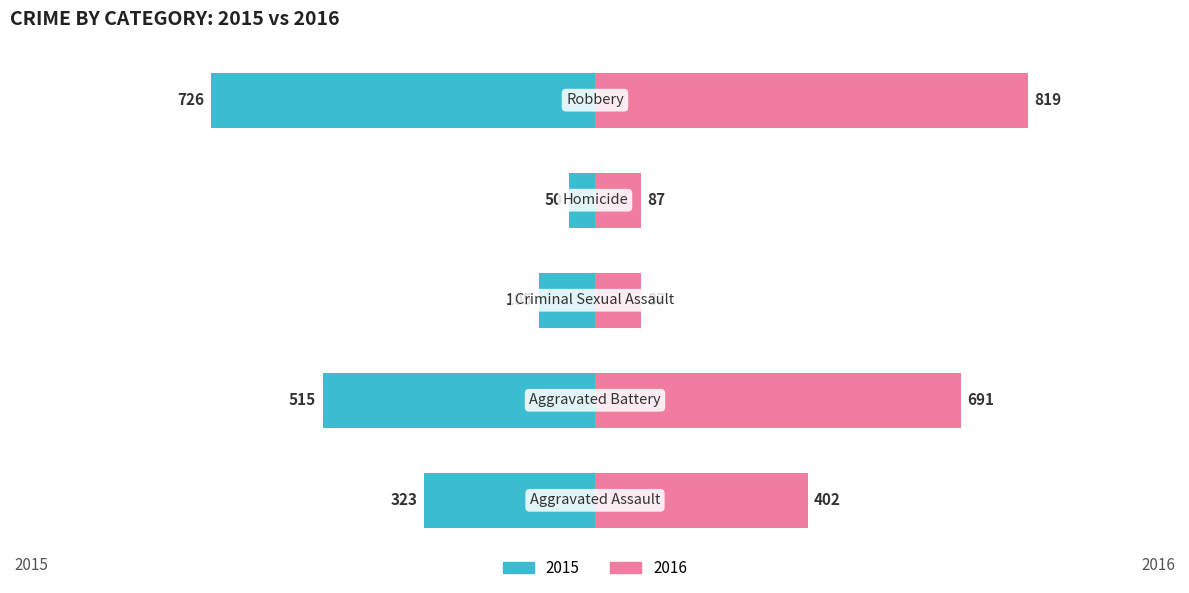

What is the sum of all Right values?

2086